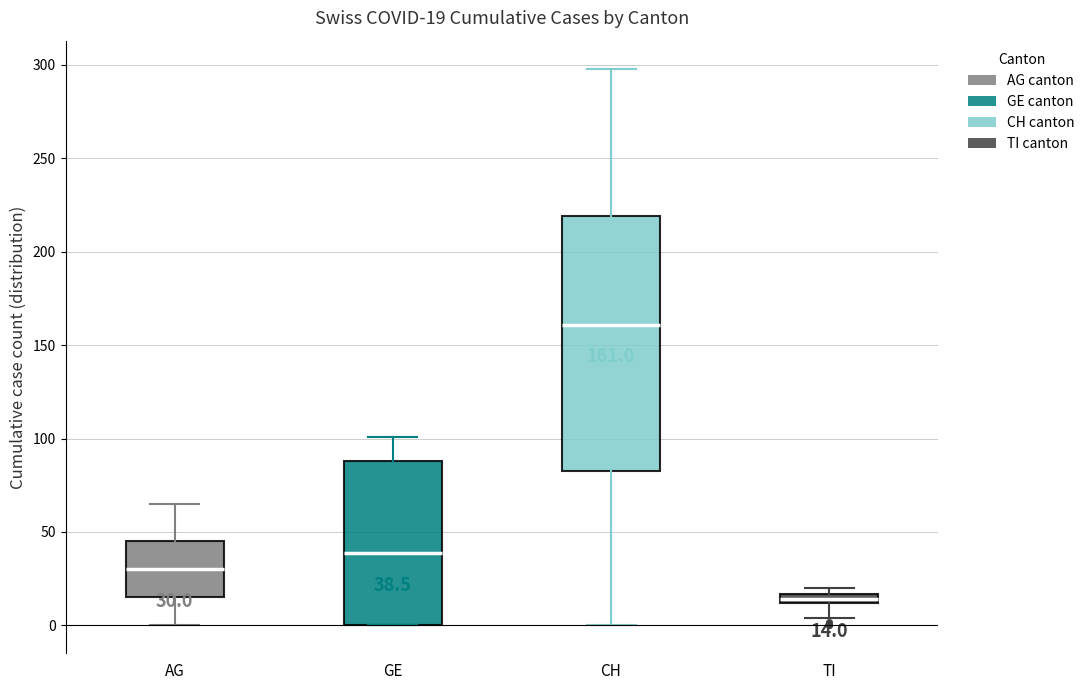

Comparing the boxes themselves (not the whiskers), which one is the tallest?

CH